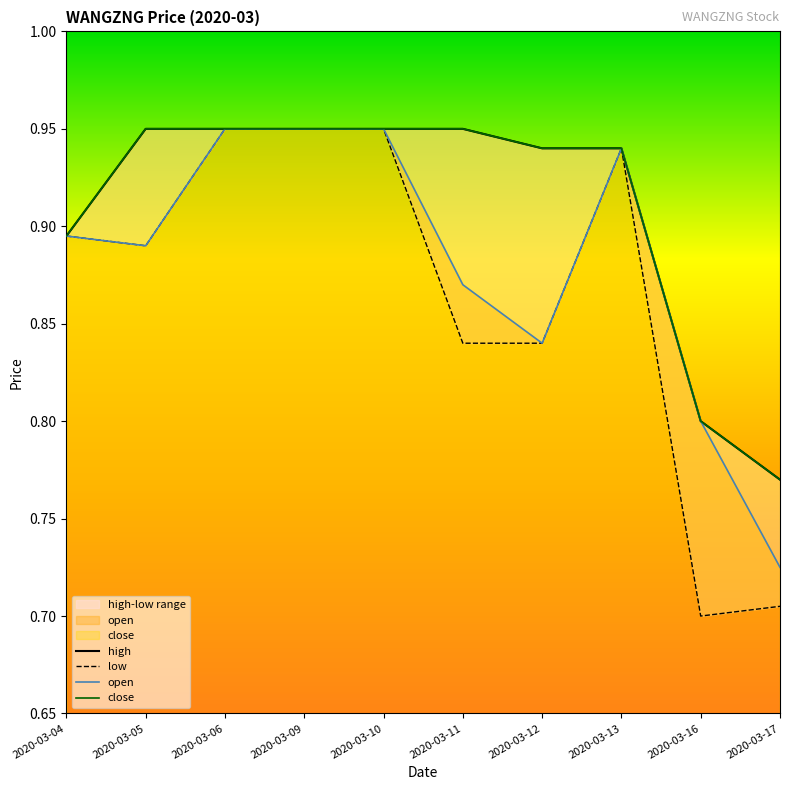

What is the value of the high point at the 9th from the left?

0.8